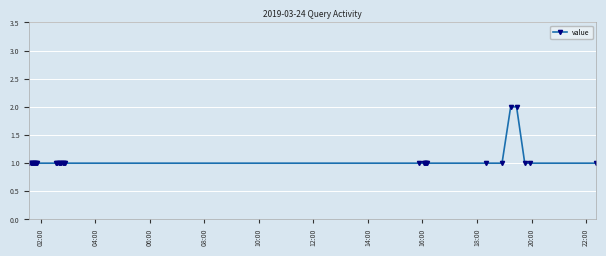

What is the value of the 18th point from the left?

1